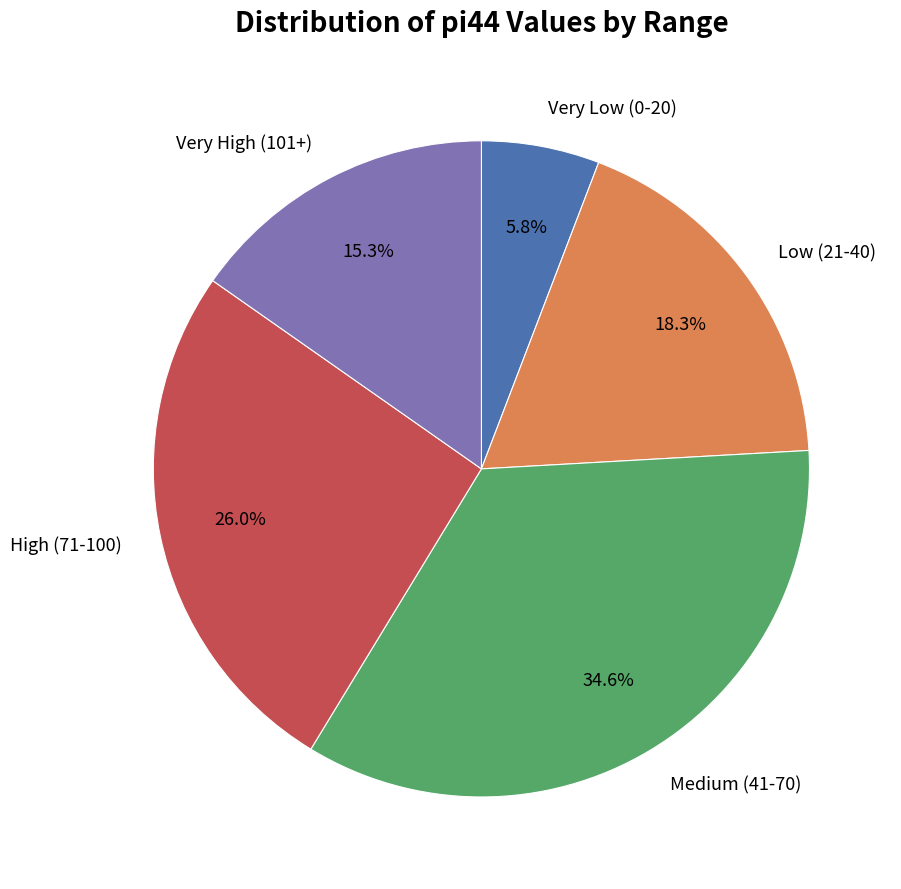

Approximately how many times larger is the value at High (71-100) compared to Very High (101+)?

1.7